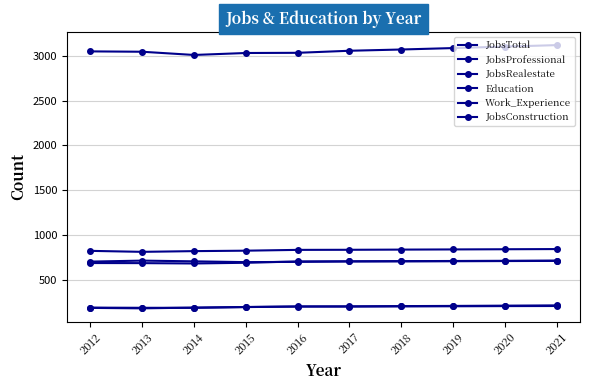

Is this an area chart (filled region under the line)?

No